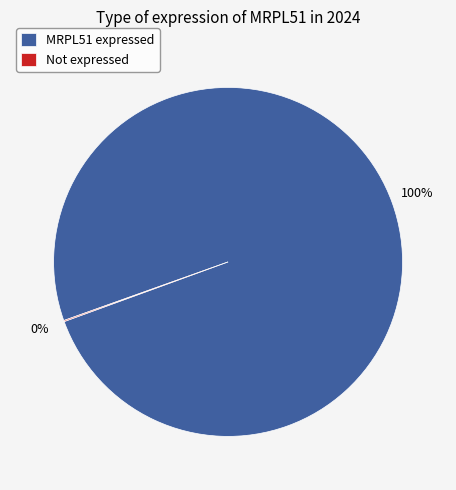

To the nearest percent, what is the average slice percentage?

50%